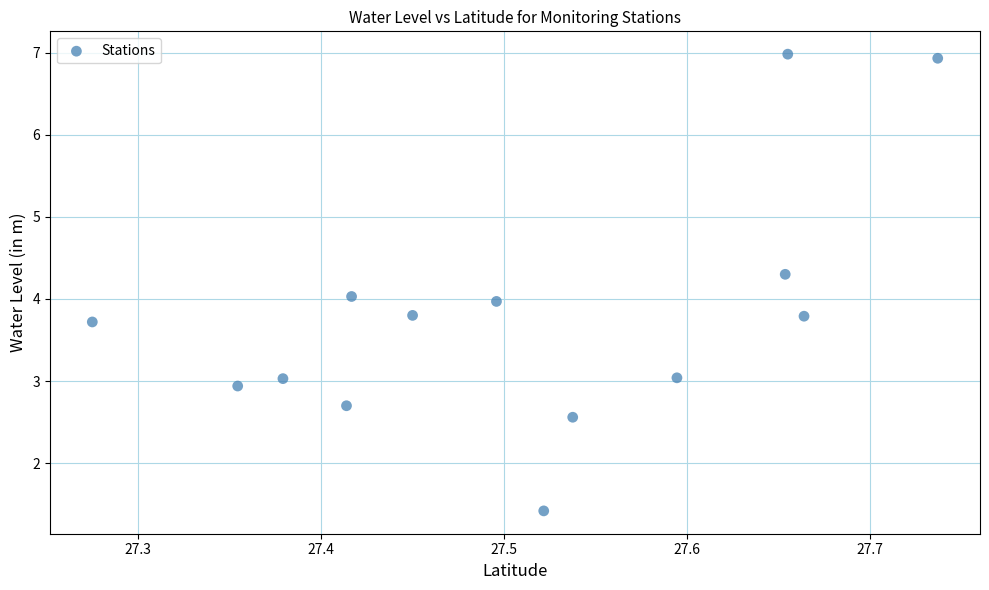

What is the range of Y values (max minus min)?

5.6